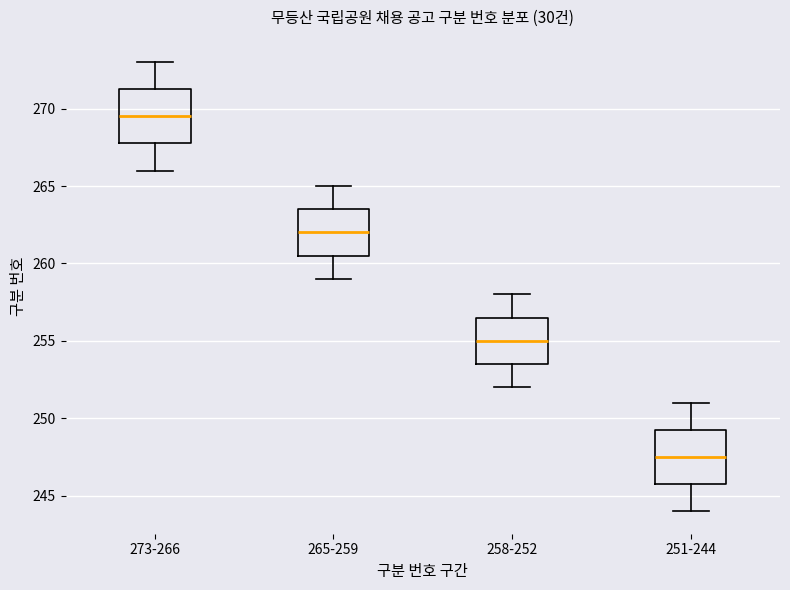

Where does the lower whisker of the box for 273-266 end on the y-axis? The values are not printed on the chart, so give them approximately, as read against the axis.

266.0